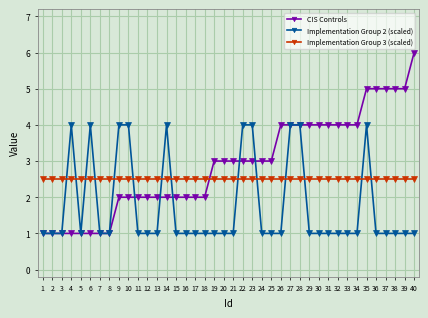

What are all the series names shown in the legend?

CIS Controls, Implementation Group 2 (scaled), Implementation Group 3 (scaled)